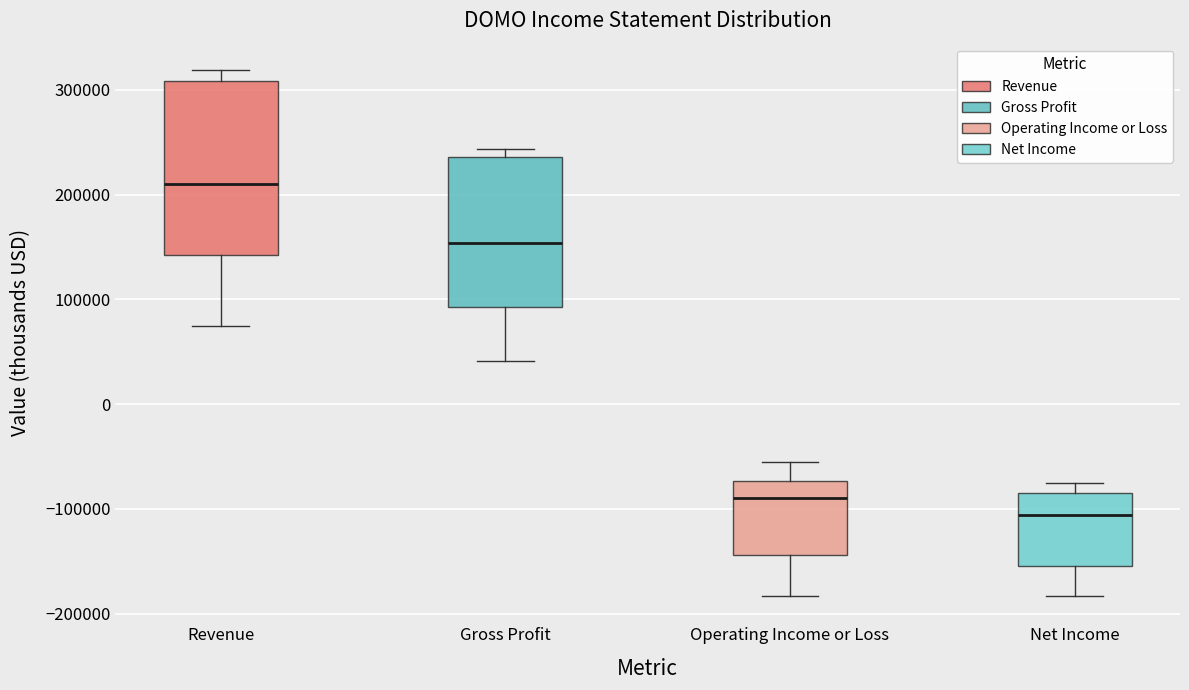

Reading left to right, transcribe this box plot: for each box, give where its median line is, the range the box spans, and where its two whiskers end, as read against the y-axis. The values are not printed on the chart, so give them approximately, as read against the axis.

Revenue: median 210000, box 140000 to 310000, whiskers 70000 to 320000
Gross Profit: median 150000, box 90000 to 240000, whiskers 40000 to 240000 (just above the box's upper edge)
Operating Income or Loss: median -90000, box -140000 to -70000, whiskers -180000 to -60000
Net Income: median -110000, box -150000 to -80000, whiskers -180000 to -80000 (just above the box's upper edge)